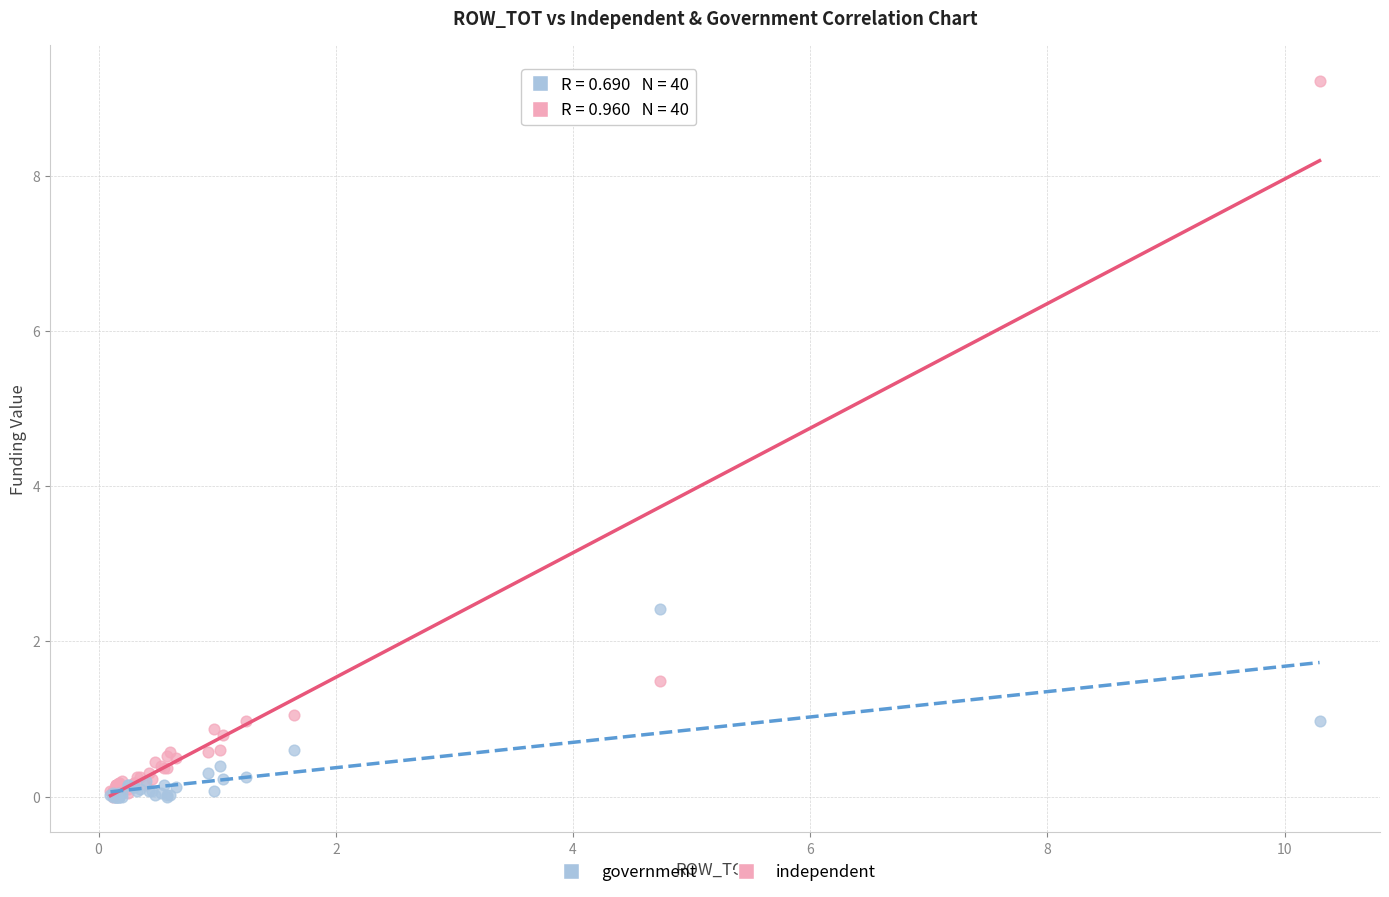

Across all series, what Y value is closest to 4?

2.4